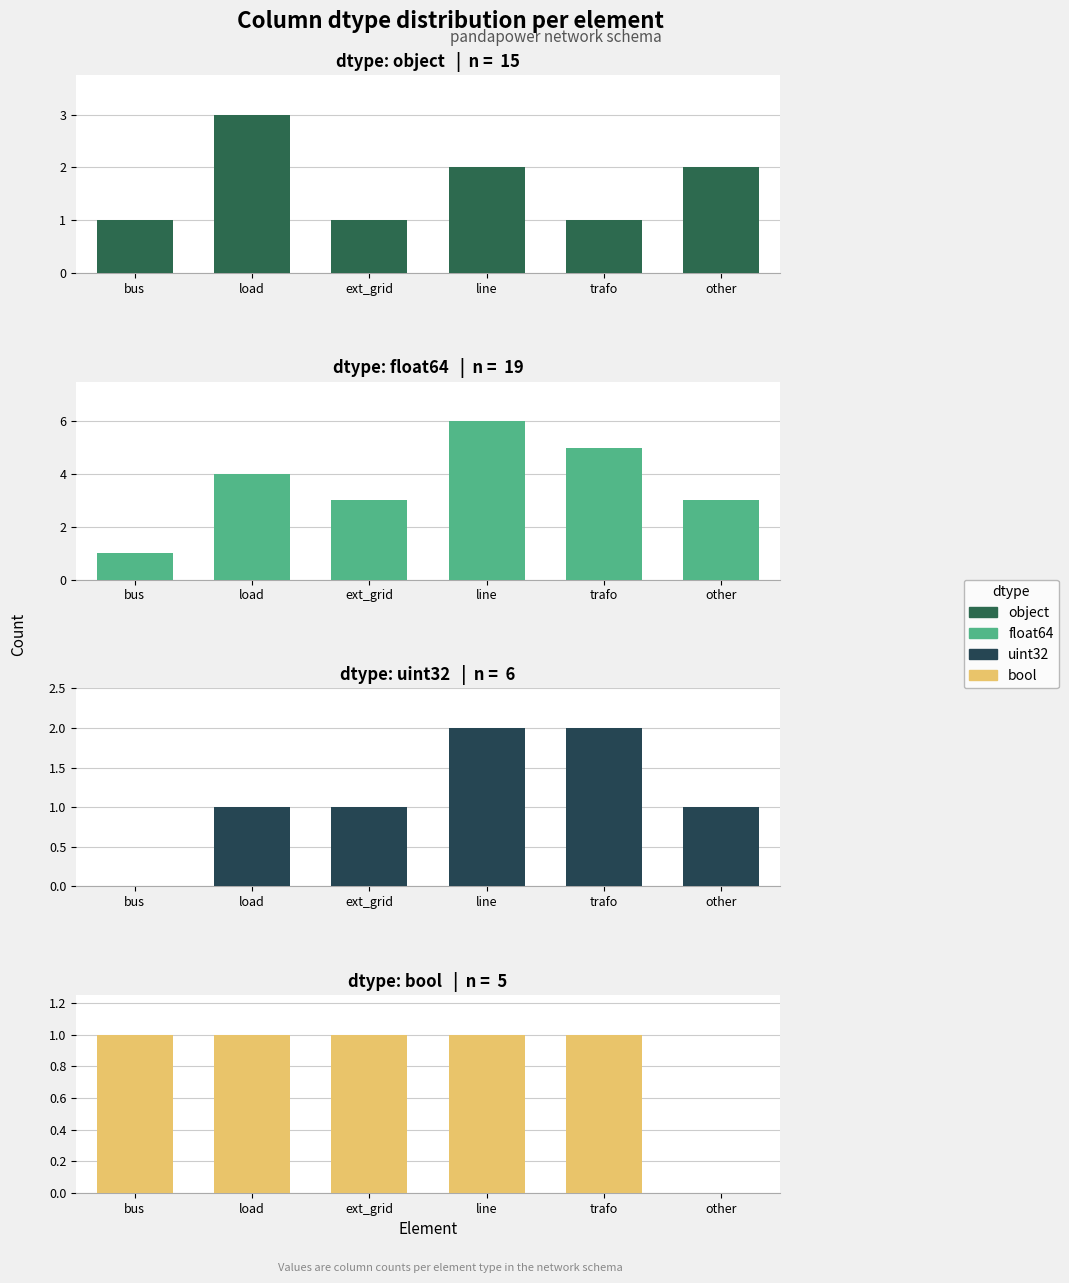

At which category is the sum across all series the highest?

line